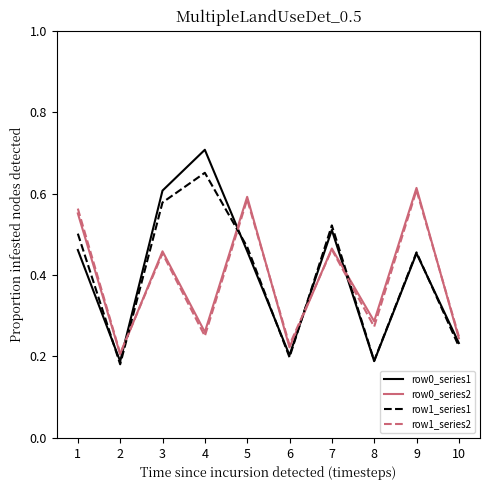

True or false: row1_series1 has more than 0 interior local peaks.

True